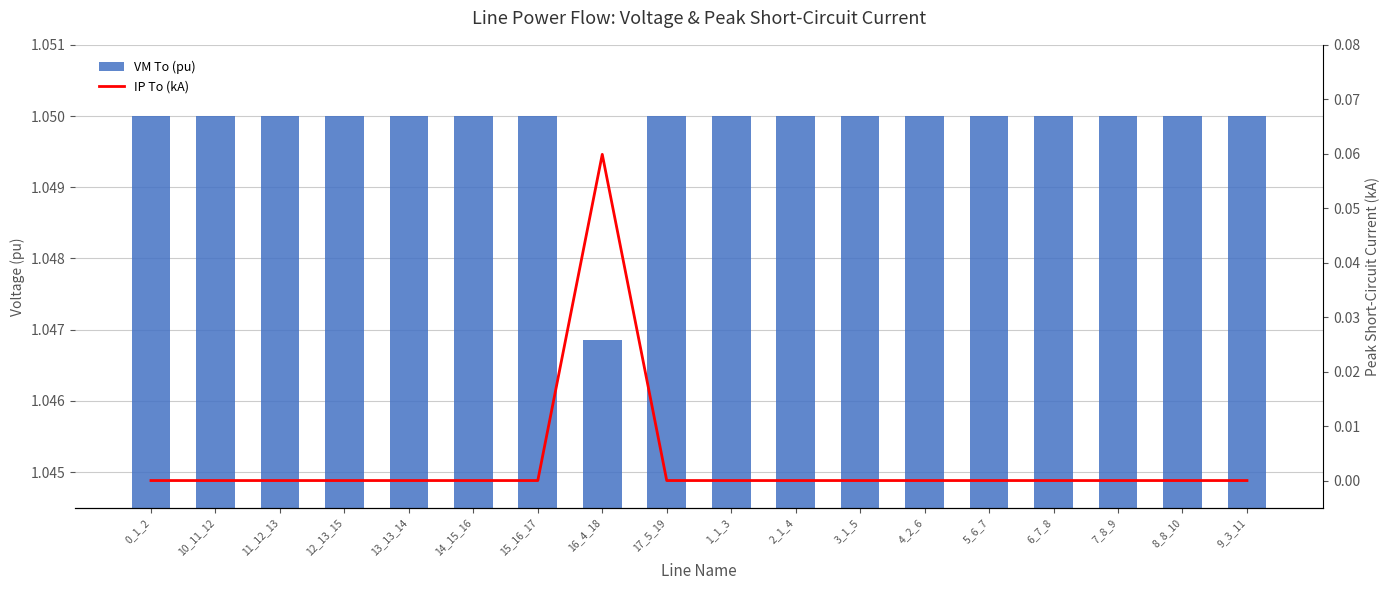

What is the greatest value displayed?

1.0